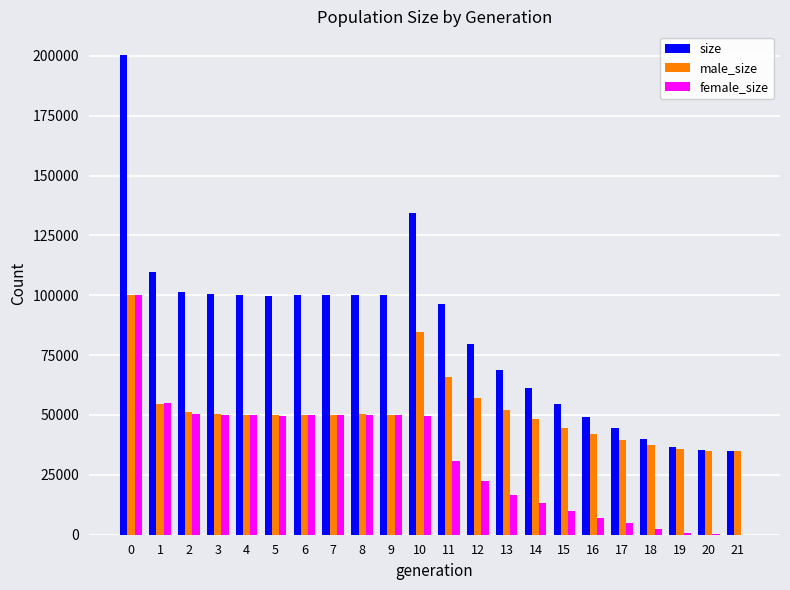

Read the male_size value at 18, to the nearest 100.

37500